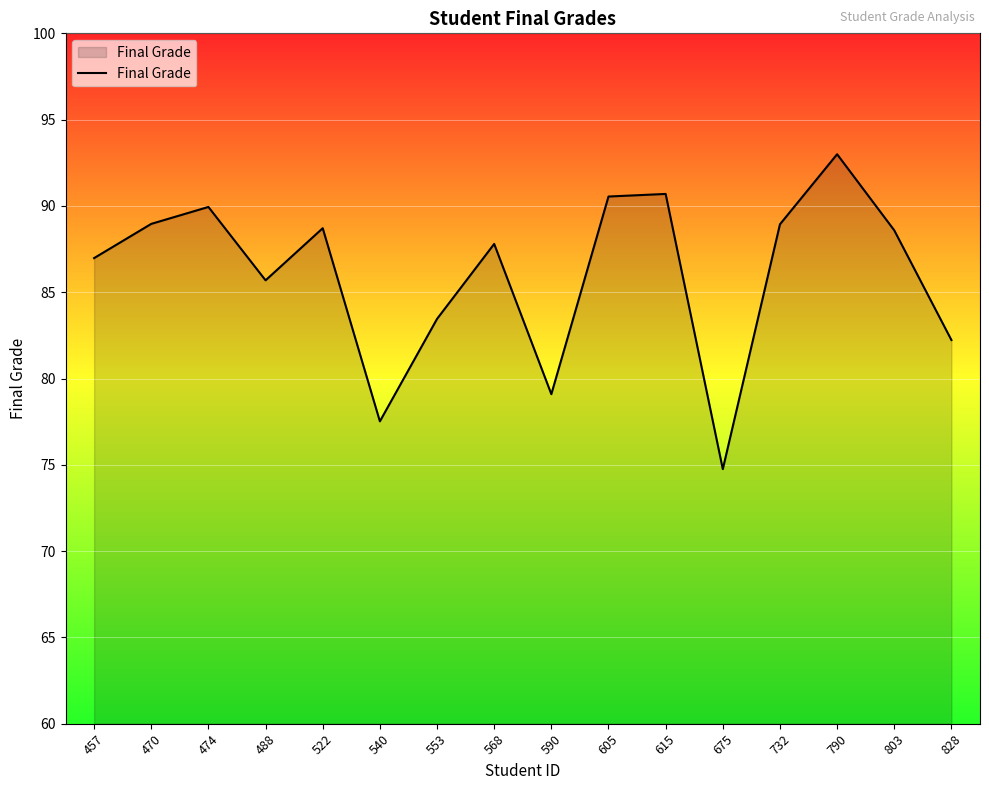

How many lines are shown in the chart?

1